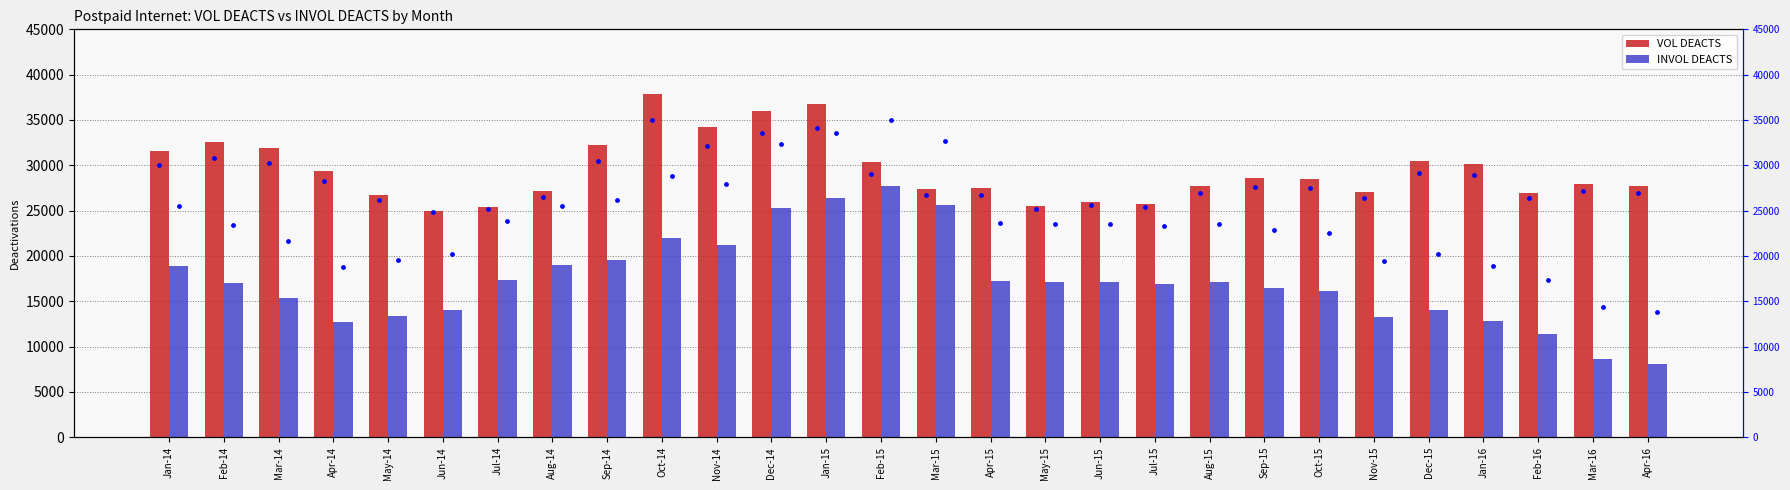

Which series contains the lowest Y value?

INVOL DEACTS